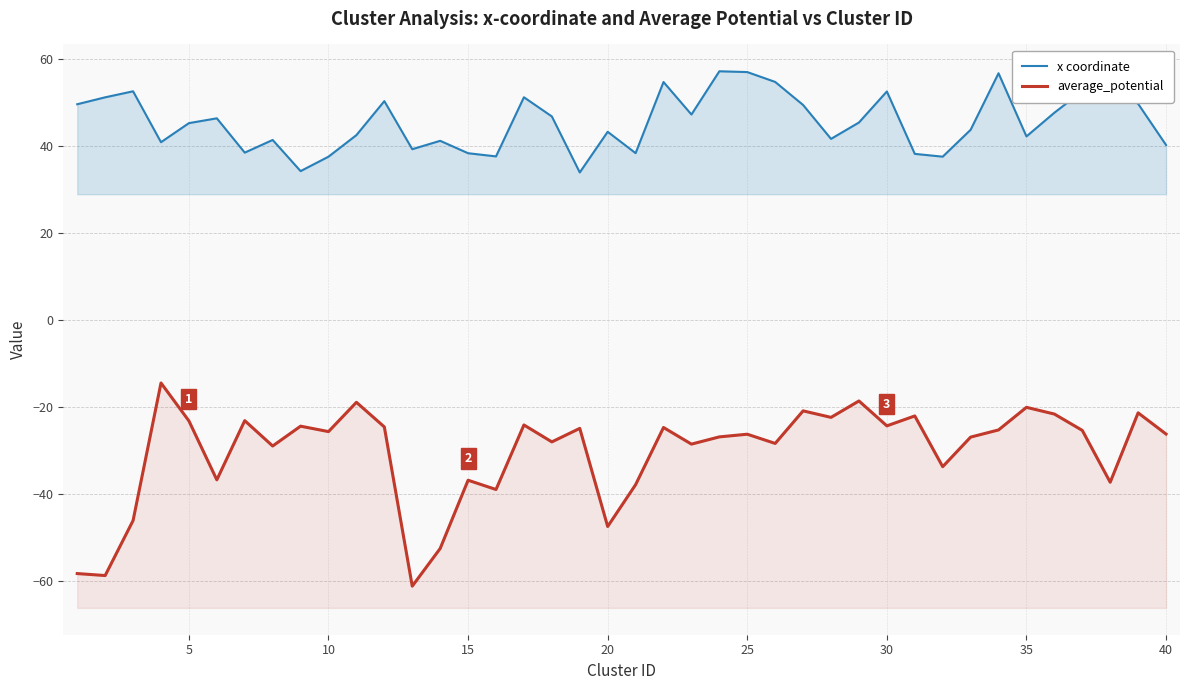

True or false: average_potential and x coordinate intersect in this chart.

False